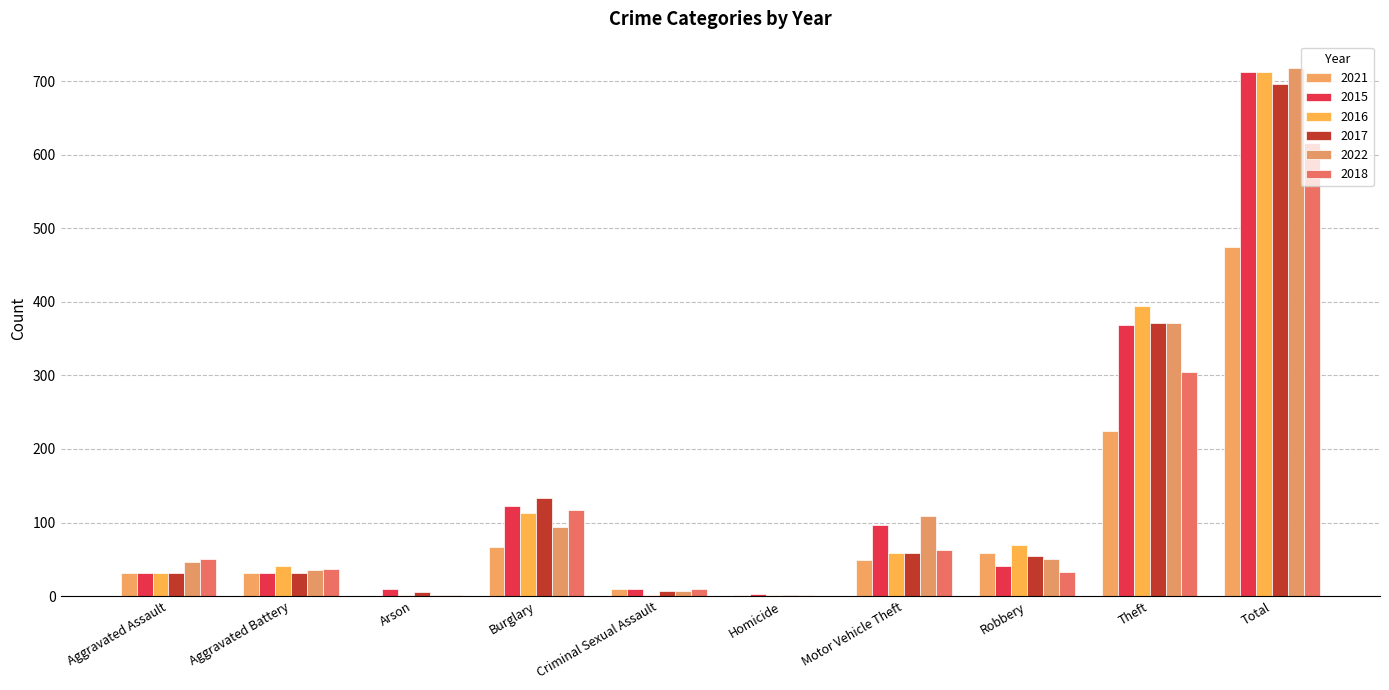

How many series are shown in this chart?

6